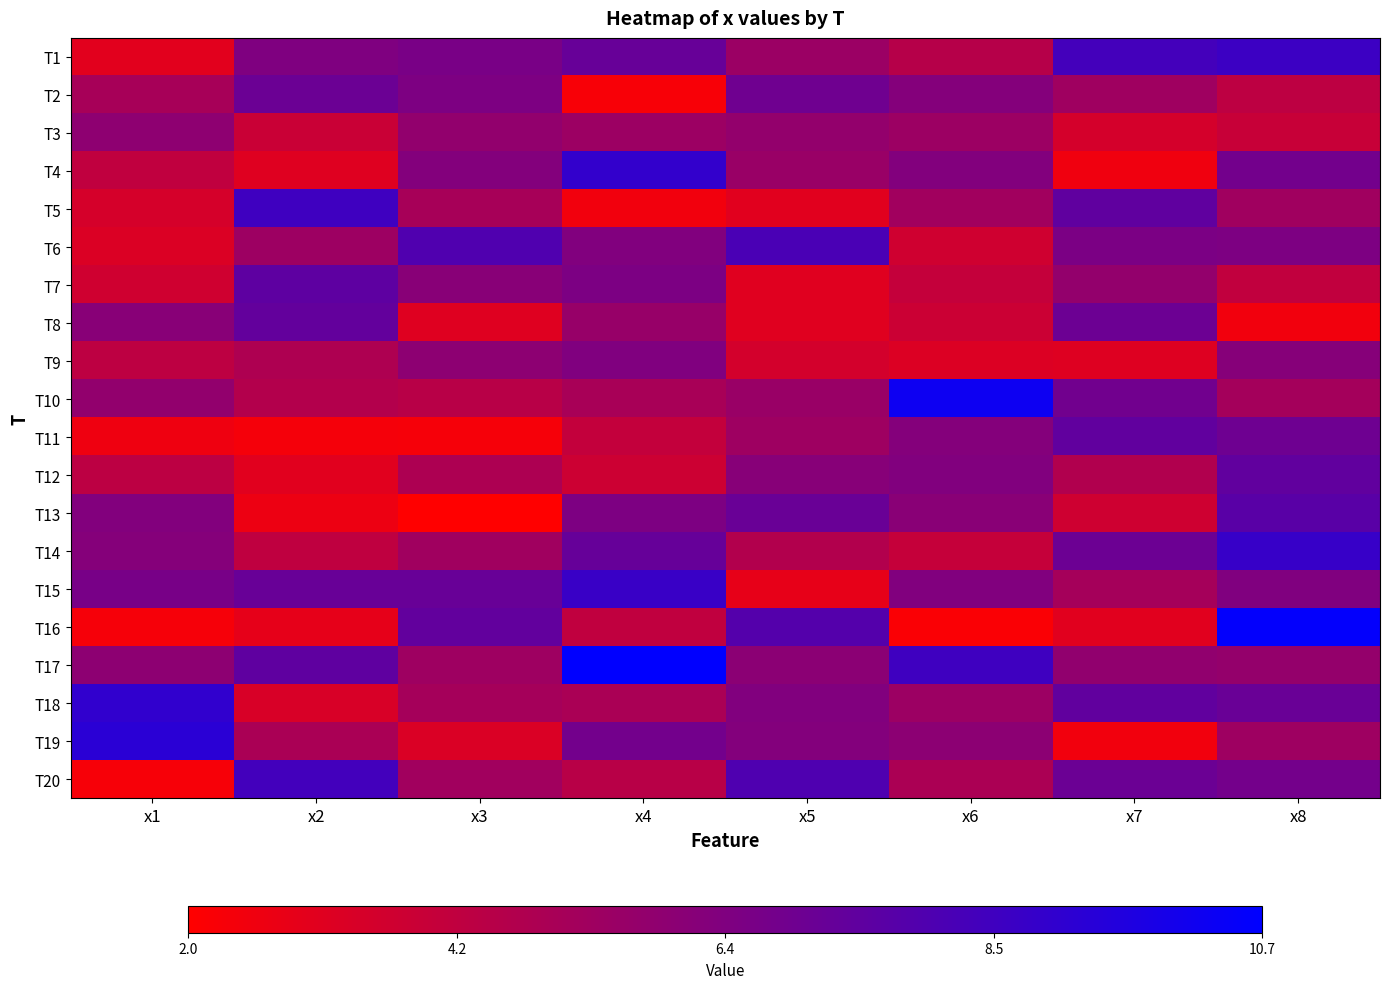

Reading right to left, transcribe all the data shown in this chart.

T1: x8=8.6	x7=8.4	x6=4.5	x5=5.4	x4=7.2	x3=6.6	x2=6.4	x1=3.0
T2: x8=4.3	x7=5.3	x6=6.2	x5=6.9	x4=2.3	x3=6.4	x2=7.1	x1=5.0
T3: x8=3.9	x7=3.5	x6=5.4	x5=5.7	x4=5.4	x3=5.7	x2=3.9	x1=5.9
T4: x8=6.8	x7=2.6	x6=6.3	x5=5.5	x4=9.0	x3=6.2	x2=3.1	x1=4.2
T5: x8=5.3	x7=7.4	x6=5.2	x5=3.1	x4=2.5	x3=5.0	x2=8.6	x1=3.5
T6: x8=6.5	x7=6.5	x6=3.7	x5=8.2	x4=6.3	x3=8.0	x2=5.4	x1=3.3
T7: x8=4.2	x7=5.7	x6=4.1	x5=3.1	x4=6.5	x3=6.1	x2=7.5	x1=3.7
T8: x8=2.5	x7=7.0	x6=3.8	x5=3.1	x4=5.6	x3=3.1	x2=7.3	x1=6.1
T9: x8=6.2	x7=3.2	x6=3.2	x5=3.5	x4=6.3	x3=5.9	x2=4.8	x1=4.3
T10: x8=5.1	x7=6.9	x6=10.3	x5=5.5	x4=5.0	x3=4.5	x2=4.6	x1=5.7
T11: x8=7.0	x7=7.4	x6=6.2	x5=5.4	x4=4.1	x3=2.4	x2=2.4	x1=2.6
T12: x8=7.4	x7=4.7	x6=6.3	x5=6.1	x4=3.8	x3=4.8	x2=3.1	x1=4.3
T13: x8=7.7	x7=3.7	x6=6.1	x5=7.1	x4=6.4	x3=2.0	x2=2.6	x1=6.3
T14: x8=8.8	x7=7.0	x6=4.0	x5=4.7	x4=7.2	x3=5.3	x2=4.2	x1=6.2
T15: x8=6.3	x7=5.1	x6=6.3	x5=2.9	x4=8.8	x3=7.2	x2=7.2	x1=6.6
T16: x8=10.6	x7=3.1	x6=2.2	x5=7.9	x4=4.2	x3=7.4	x2=2.9	x1=2.3
T17: x8=5.7	x7=5.8	x6=8.6	x5=6.0	x4=10.7	x3=5.3	x2=7.5	x1=5.9
T18: x8=7.1	x7=7.4	x6=5.4	x5=6.3	x4=4.9	x3=5.1	x2=3.4	x1=9.0
T19: x8=5.3	x7=2.5	x6=5.9	x5=6.2	x4=6.8	x3=3.3	x2=4.9	x1=9.3
T20: x8=6.8	x7=7.1	x6=4.9	x5=8.0	x4=4.5	x3=5.2	x2=8.4	x1=2.3